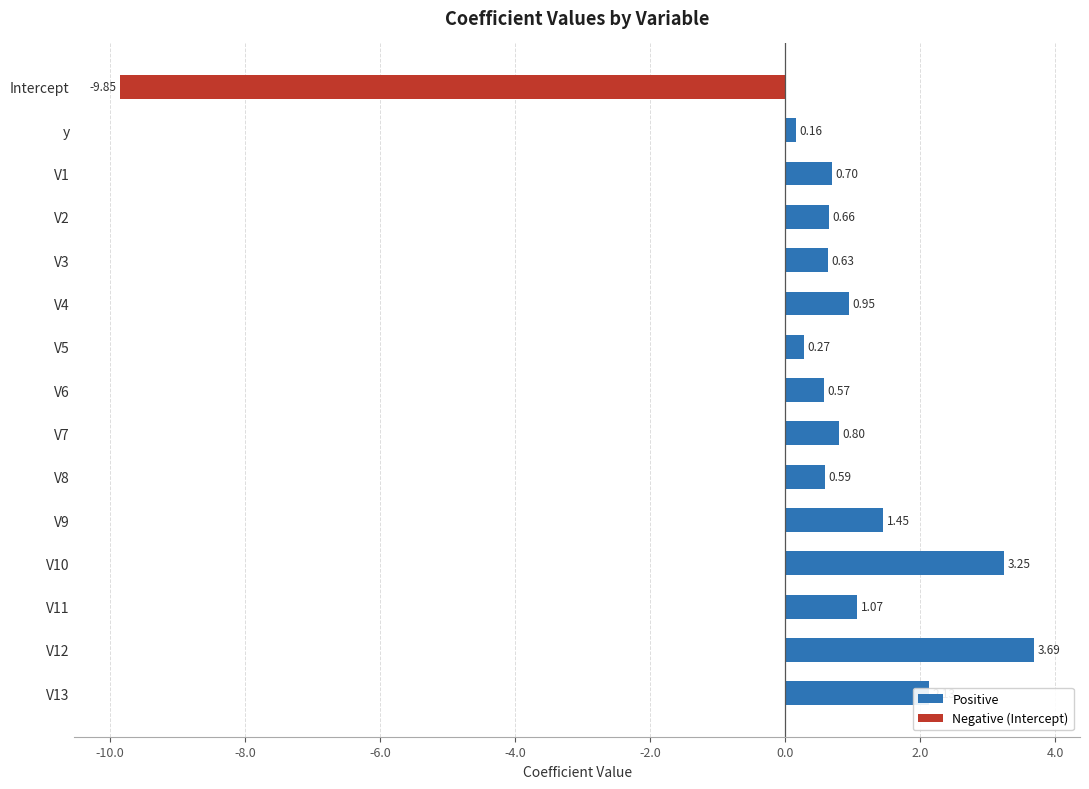

Between V10 and V11, which is larger?

V10